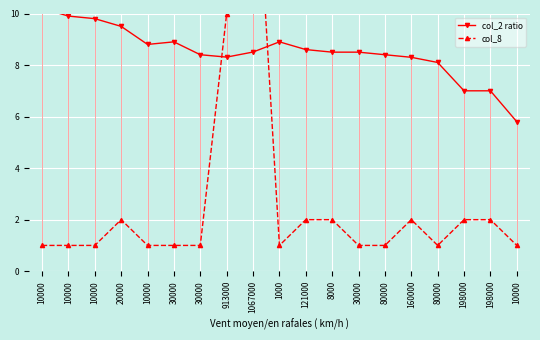

At how many categories does at least one series exceed 1?

19